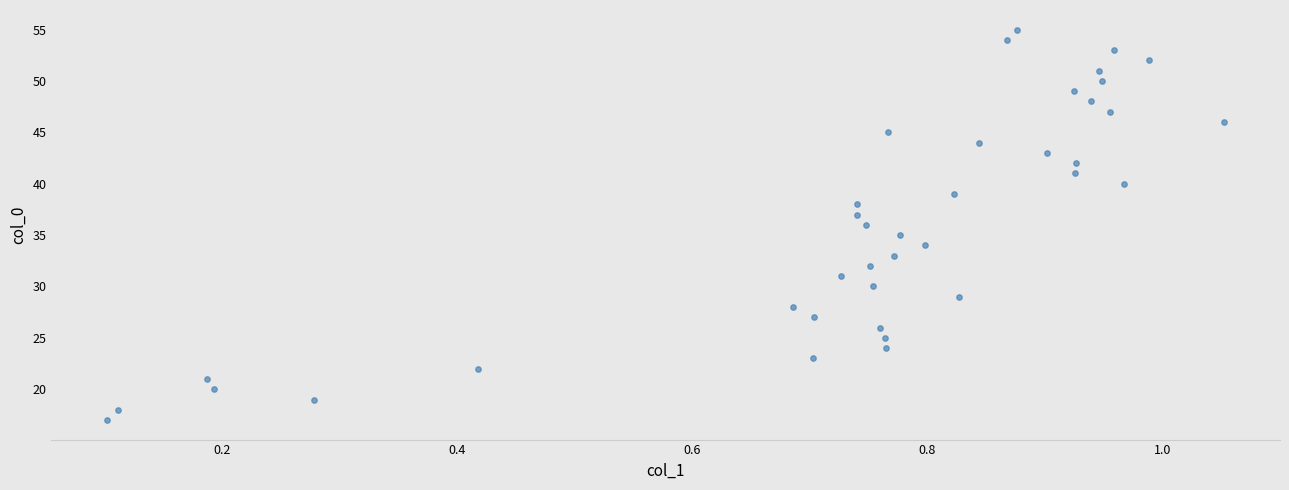

What is the range of Y values (max minus min)?

38